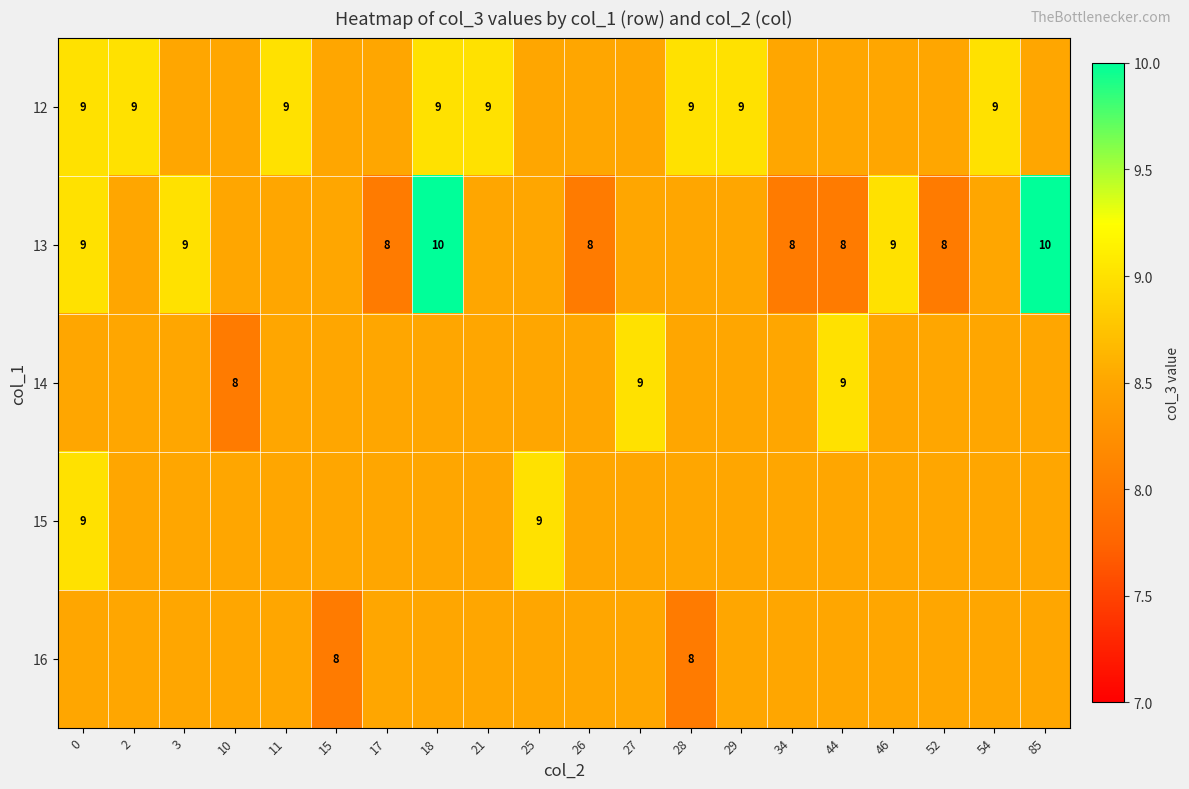

True or false: 12 has a value of 14.5 at 2.

False